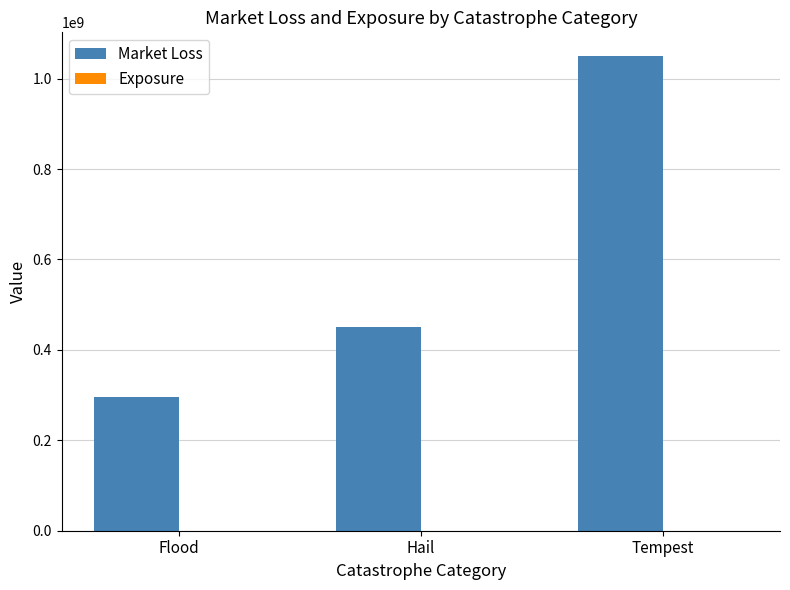

Which category has the highest value in the Market Loss series?

Tempest